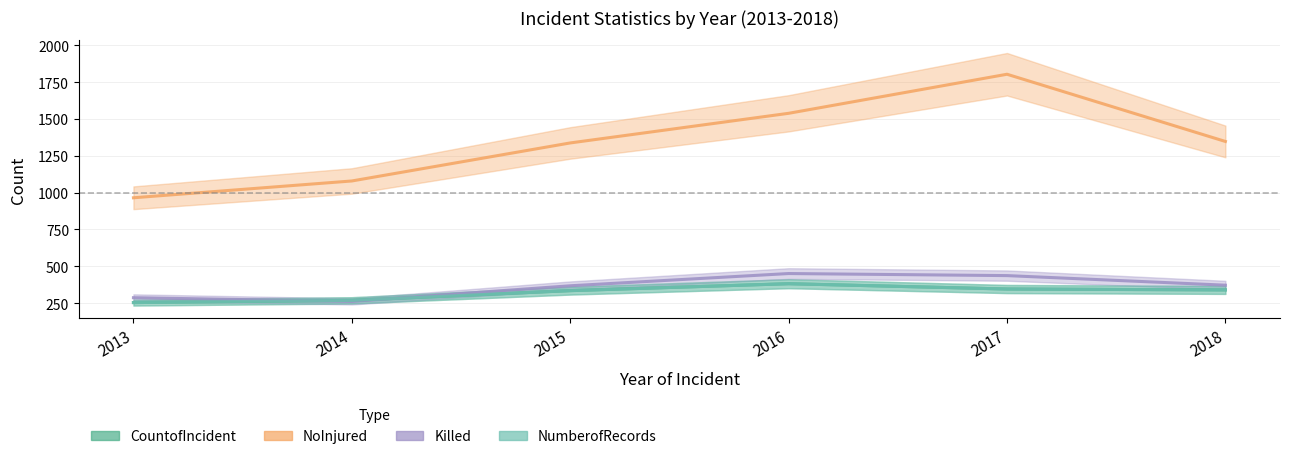

How many data points in Killed are less than 372?

3